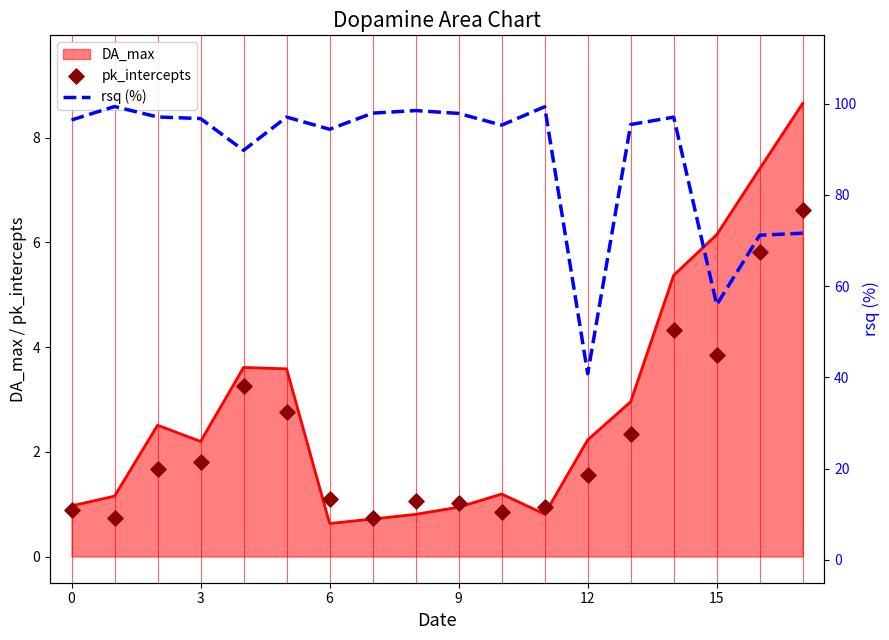

Which series has the largest total across all categories?

rsq (%)